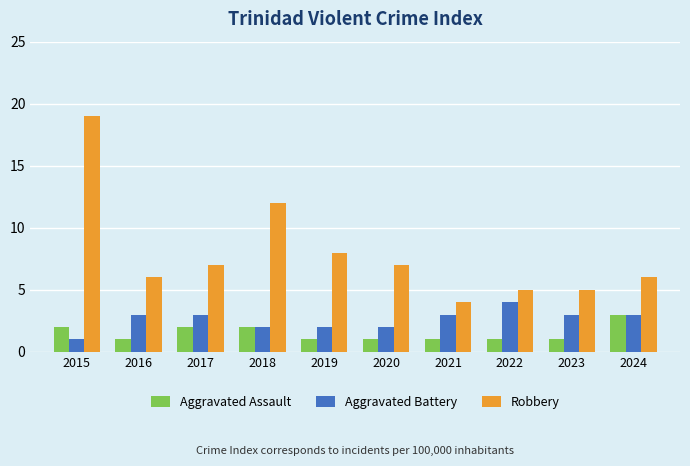

Reading left to right, what are all the values shown in this chart?

Aggravated Assault: 2	1	2	2	1	1	1	1	1	3
Aggravated Battery: 1	3	3	2	2	2	3	4	3	3
Robbery: 19	6	7	12	8	7	4	5	5	6